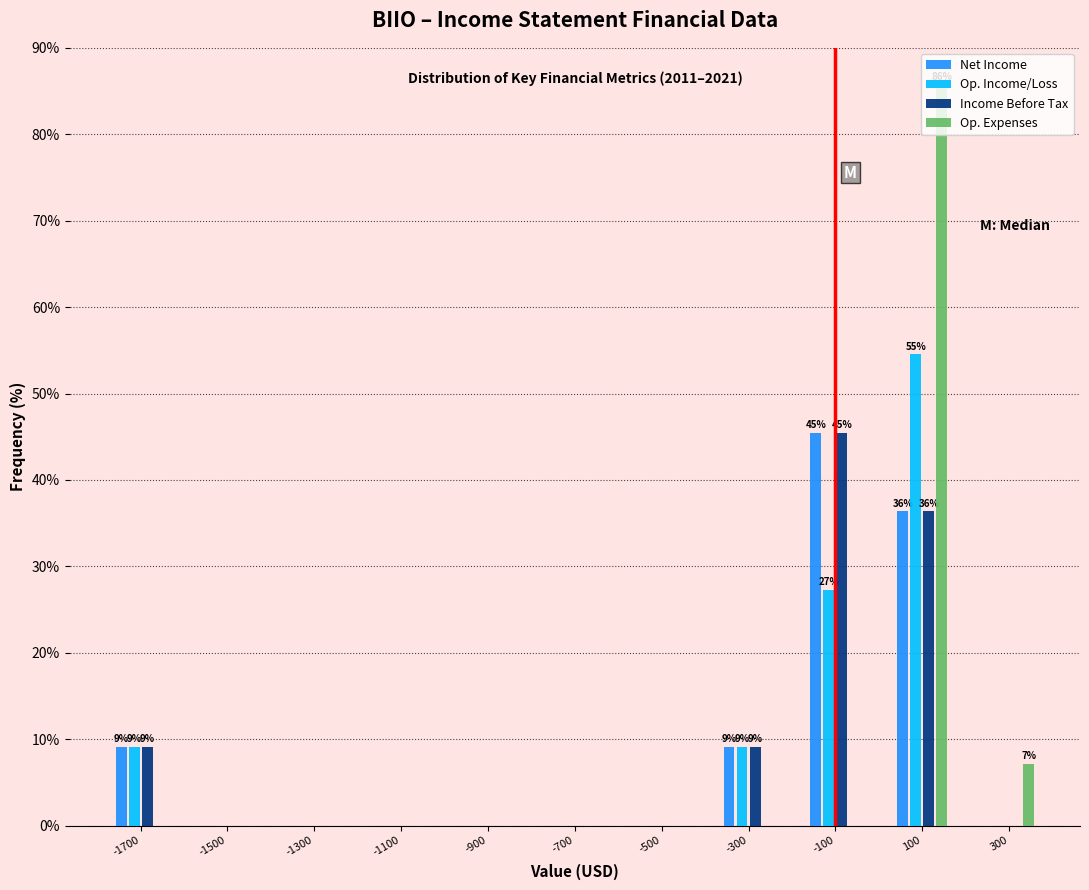

In the Op. Expenses series, which range on the x-axis has the tallest bar?

0 to 200